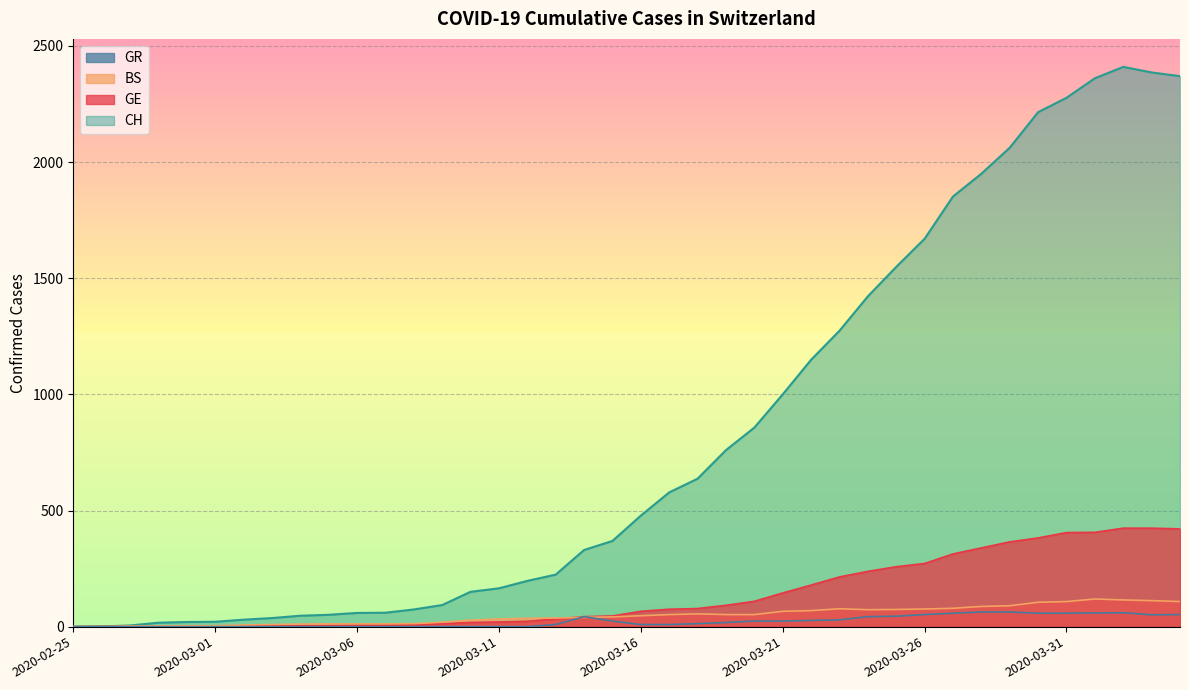

What position from the right is 2020-03-20?

16